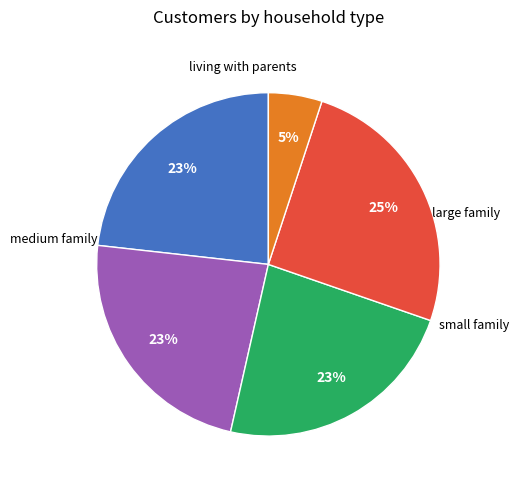

To the nearest percent, what is the average slice percentage?

20%